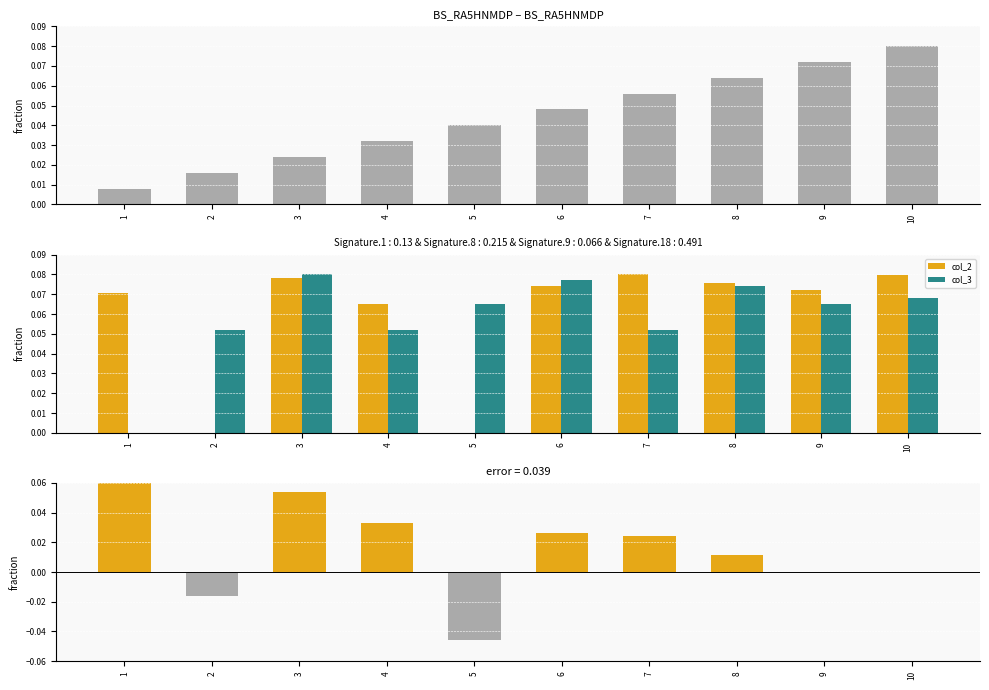

What is the value of the diff col_2 - col_0 bar at the 1st from the left?

0.1